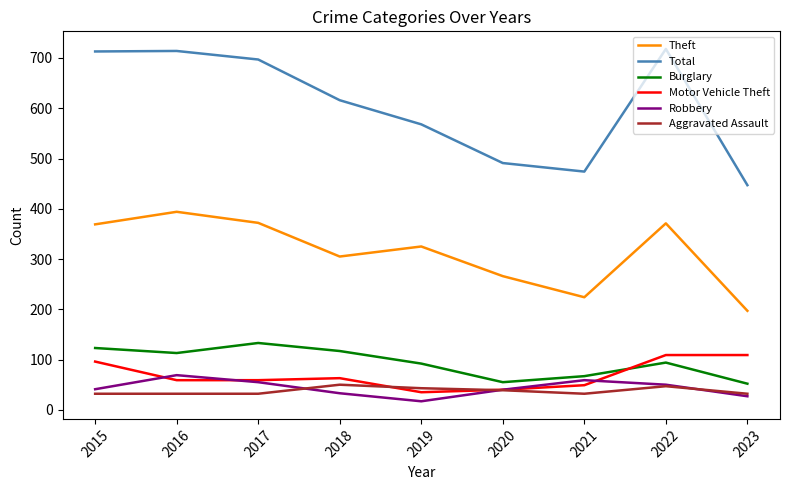

At 2015, list the series in order from smallest to largest.

Aggravated Assault, Robbery, Motor Vehicle Theft, Burglary, Theft, Total